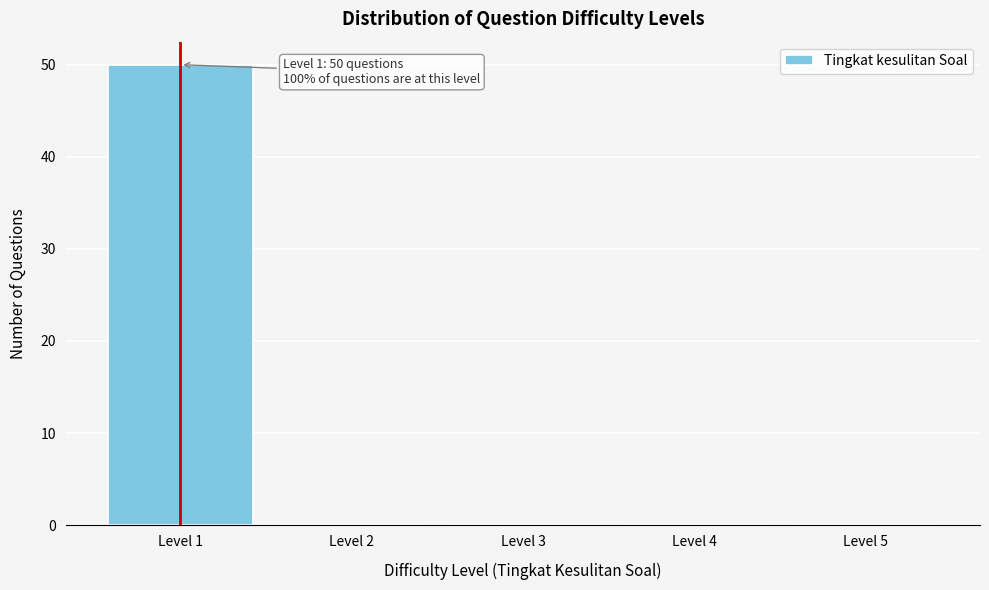

Which range on the x-axis has the tallest bar?

0.5 to 1.5